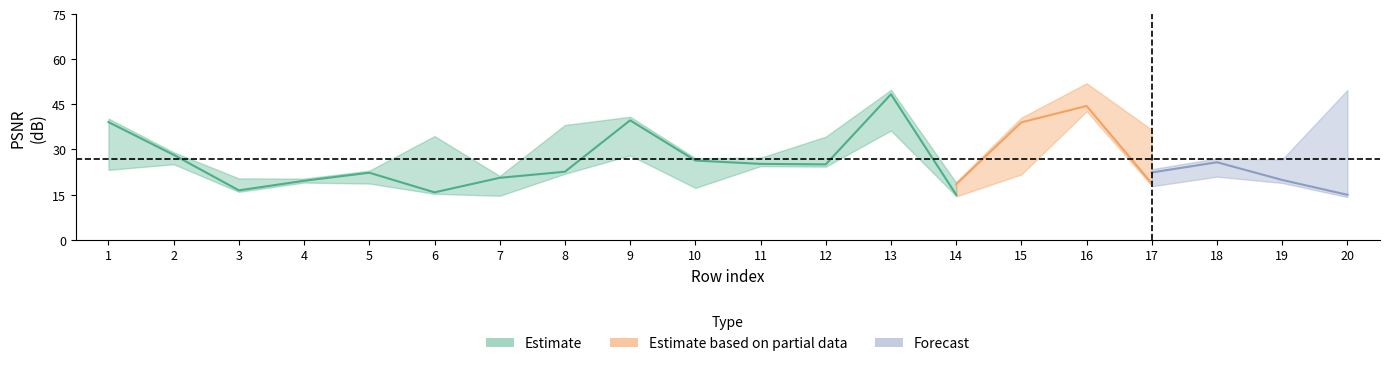

Does the chart have visible grid lines?

No